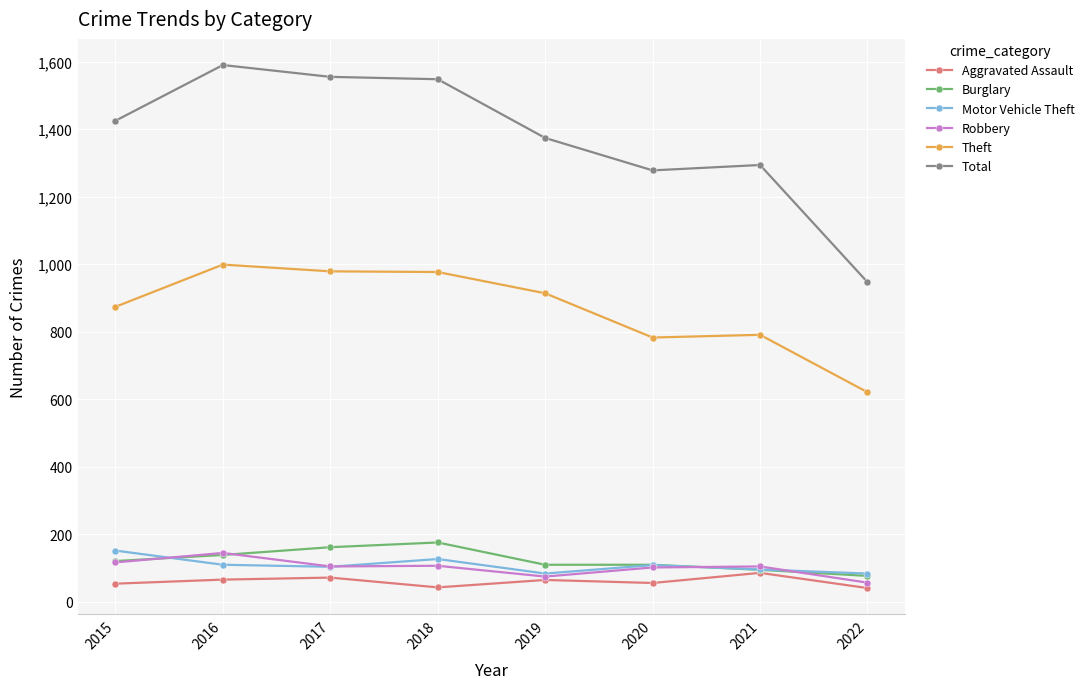

What are all the series names shown in the legend?

Aggravated Assault, Burglary, Motor Vehicle Theft, Robbery, Theft, Total